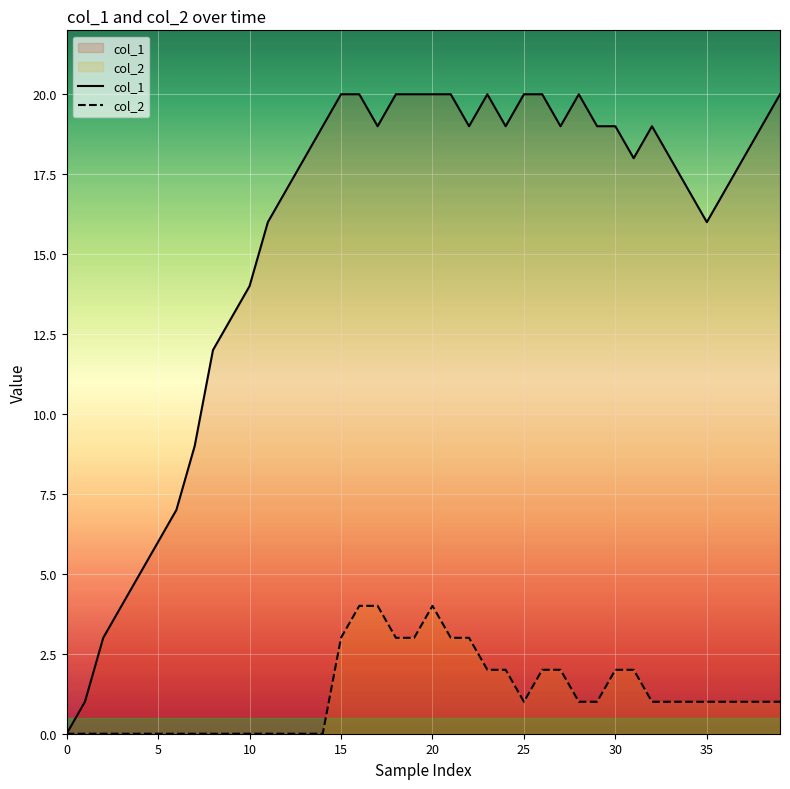

At which label does col_2 reach its peak?

16